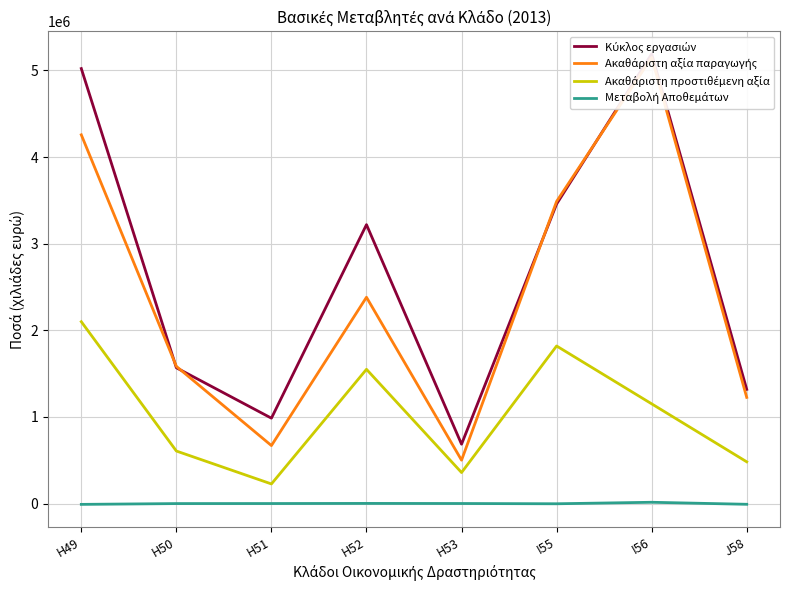

What is the sum of all Ακαθάριστη αξία παραγωγής values?

19254324